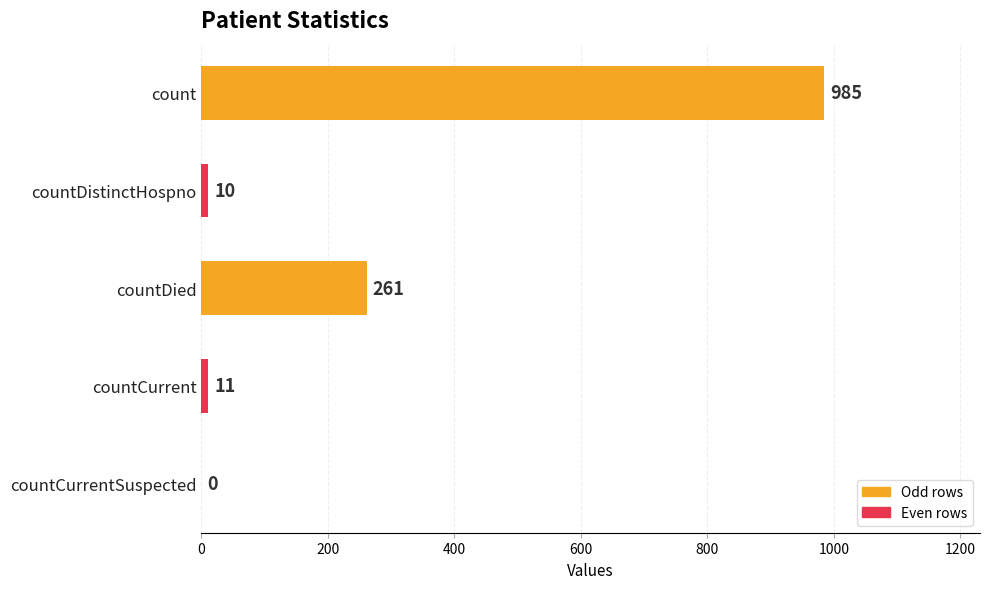

What is the approximate value at countDistinctHospno, to the nearest 10?

10